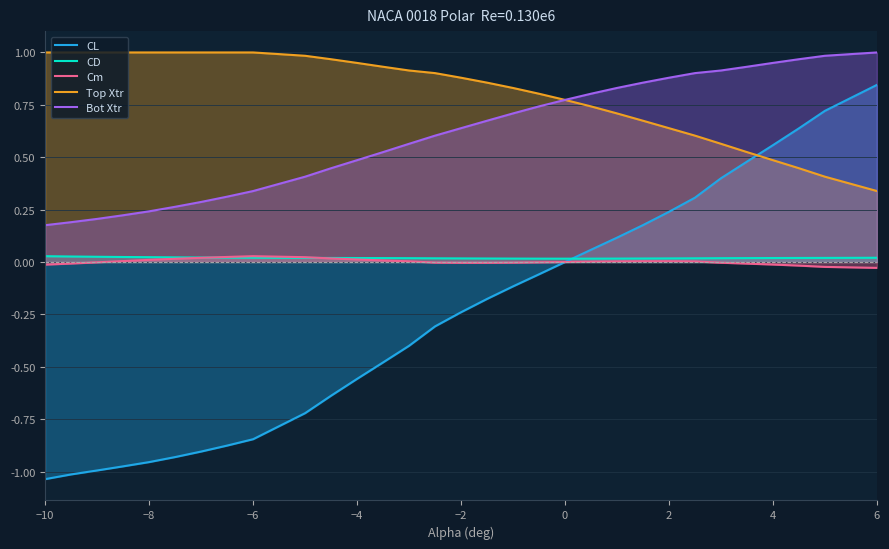

What is the greatest value displayed?

1.0